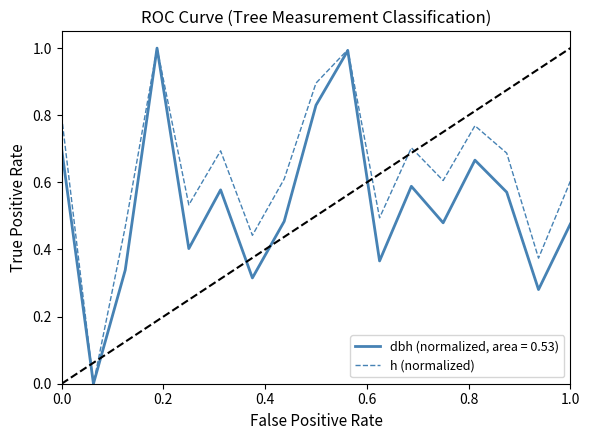

What is the maximum value shown in the chart?

1.0